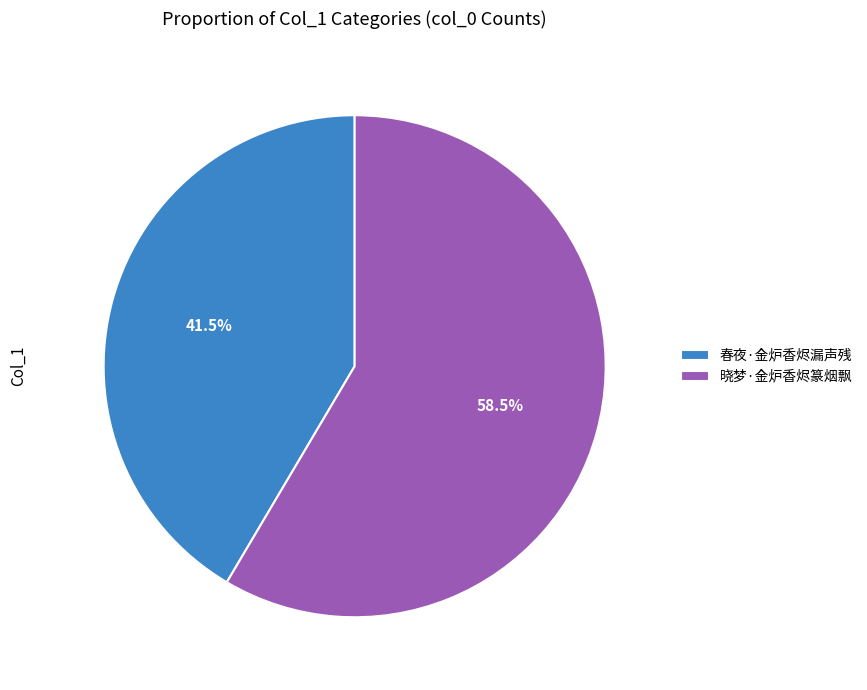

To the nearest percent, what is the difference between the largest and smallest slice percentages?

17%